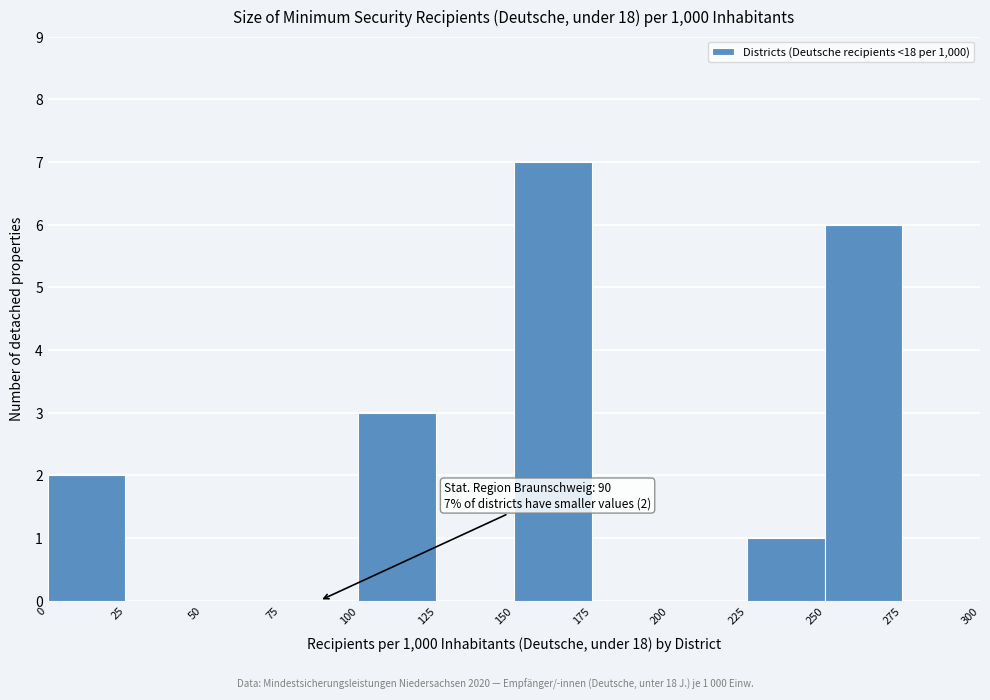

Over which range of the x-axis is the bar tallest?

150 to 175